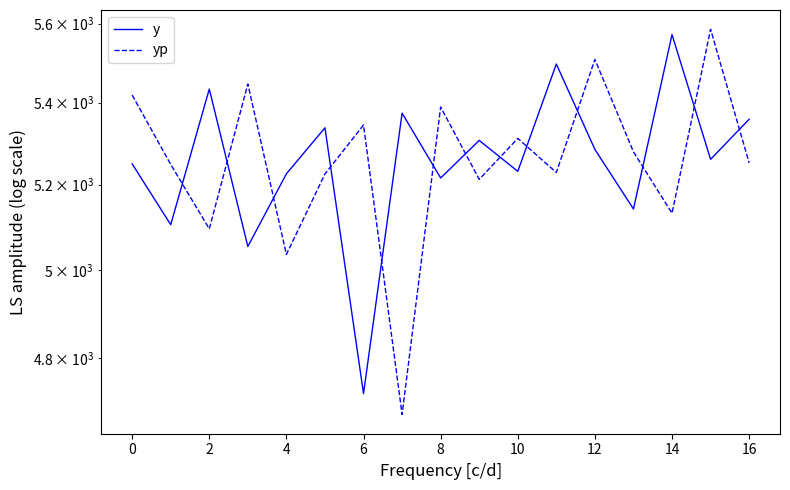

Is the value of yp at −2 greater than the value of y at 11?

No